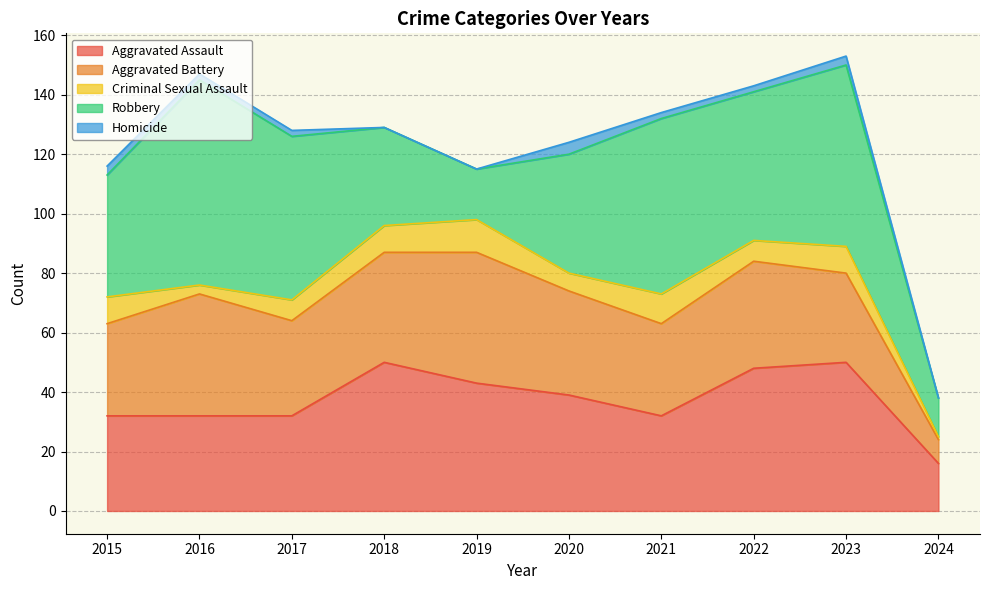

What are all the series names shown in the legend?

Aggravated Assault, Aggravated Battery, Criminal Sexual Assault, Robbery, Homicide